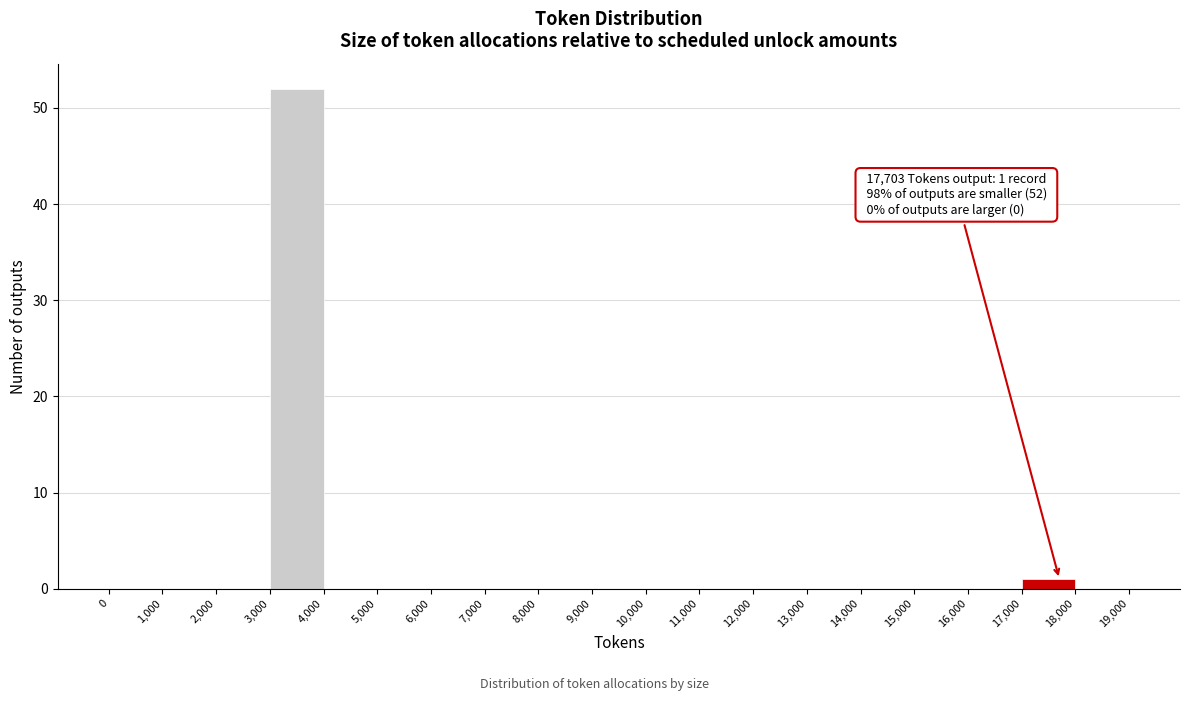

Which range on the x-axis has the tallest bar?

3,000 to 4,000